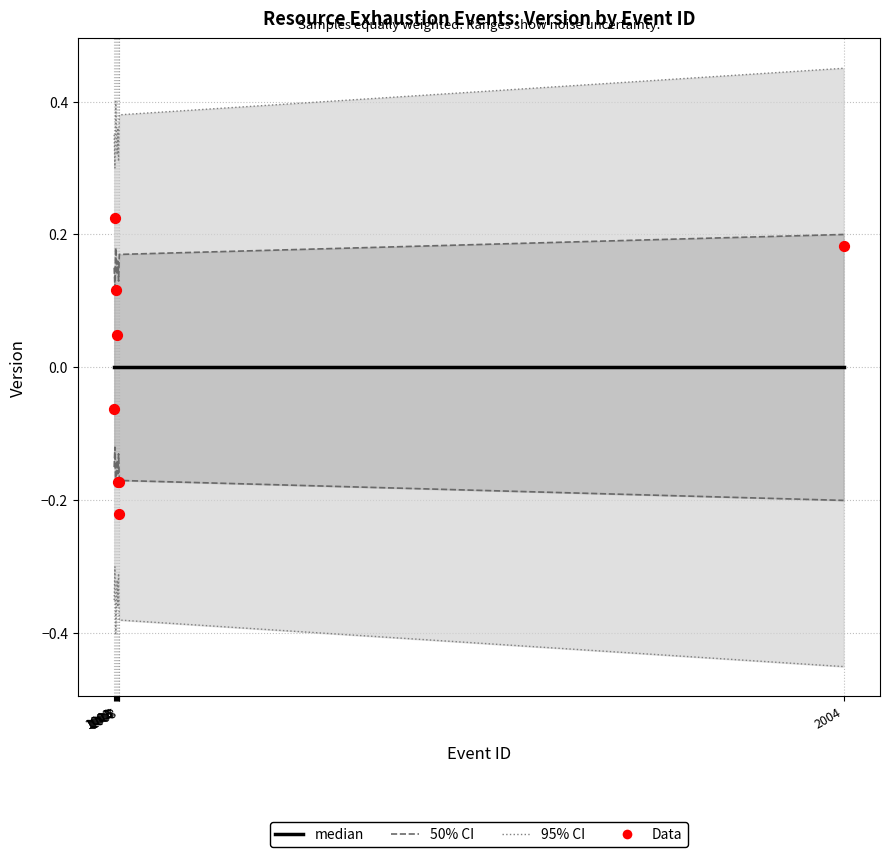

Which series has the largest Y range (max minus min)?

Data